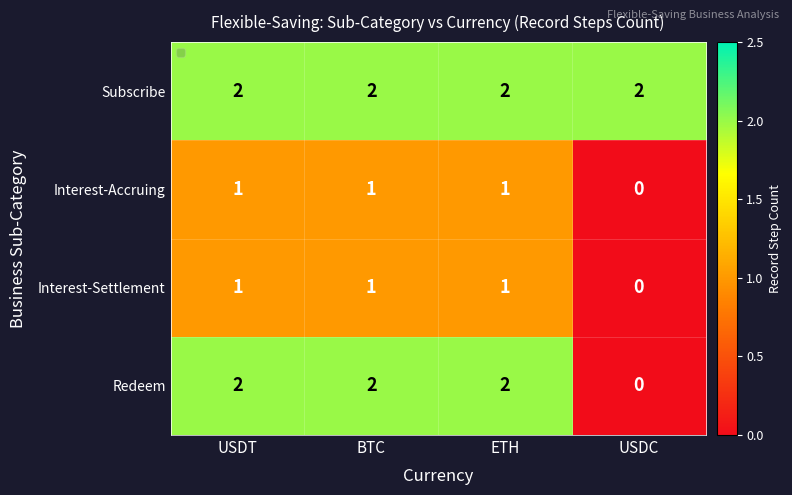

What is the spread (max minus min) of values at USDT?

1